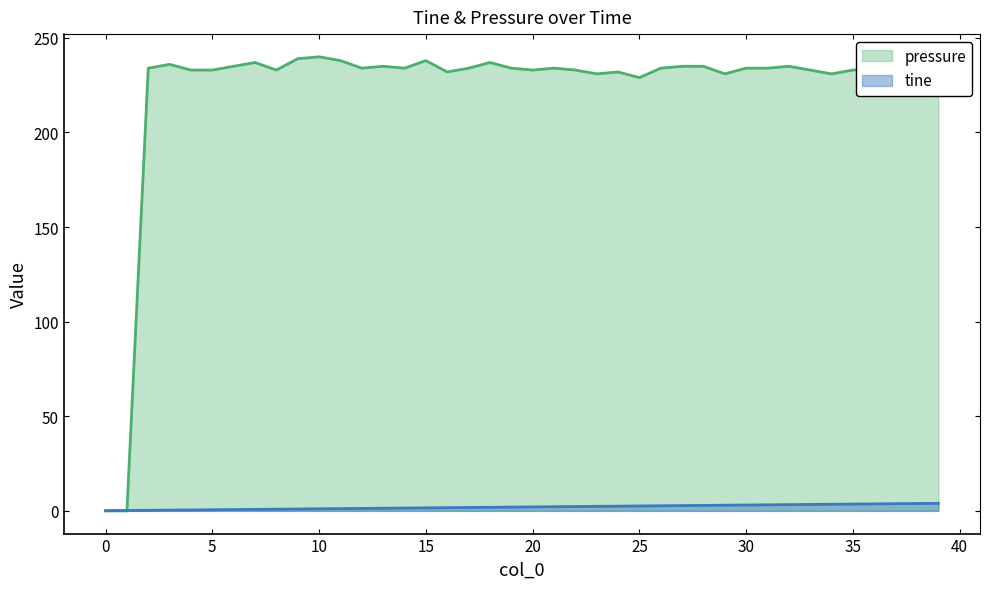

How many times do tine and pressure cross each other?

1